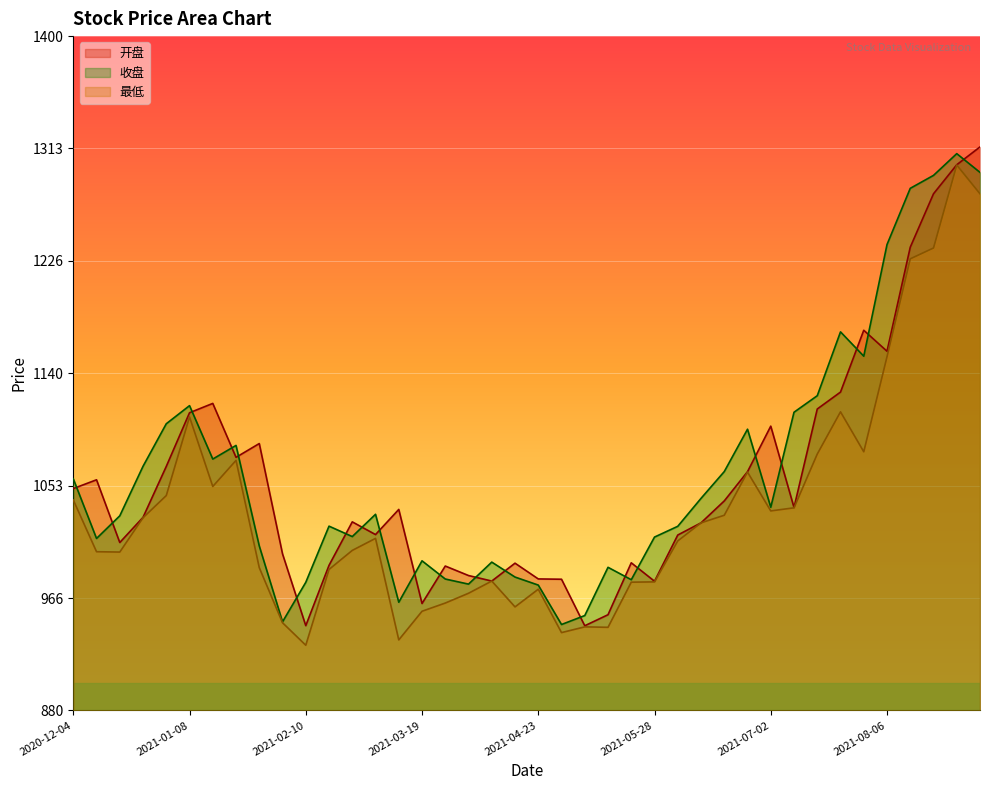

True or false: 开盘 has more than 1 interior local peaks.

True